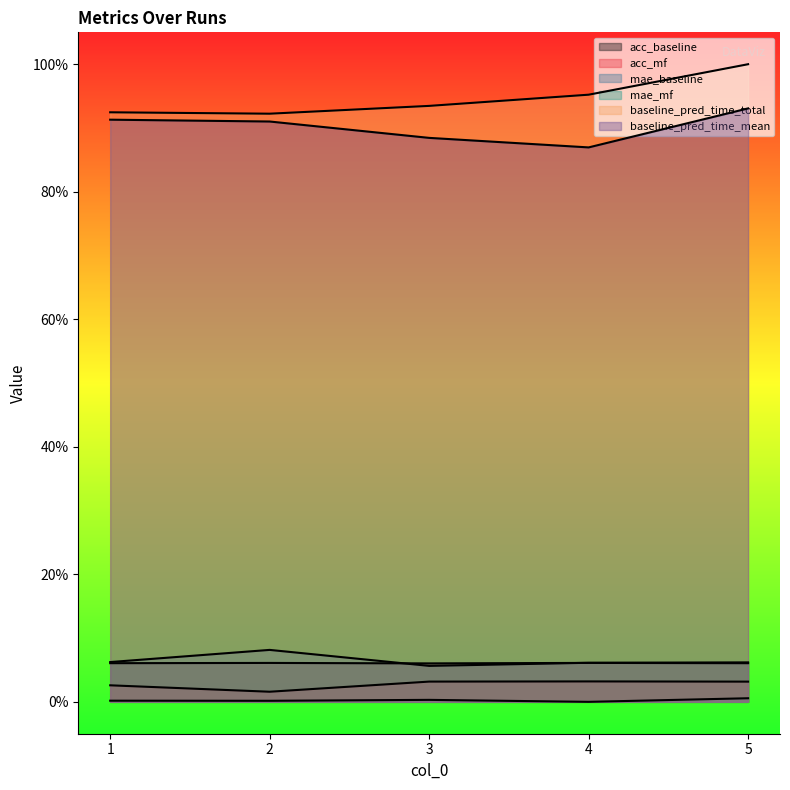

Does the chart display data point markers on the line(s)?

No